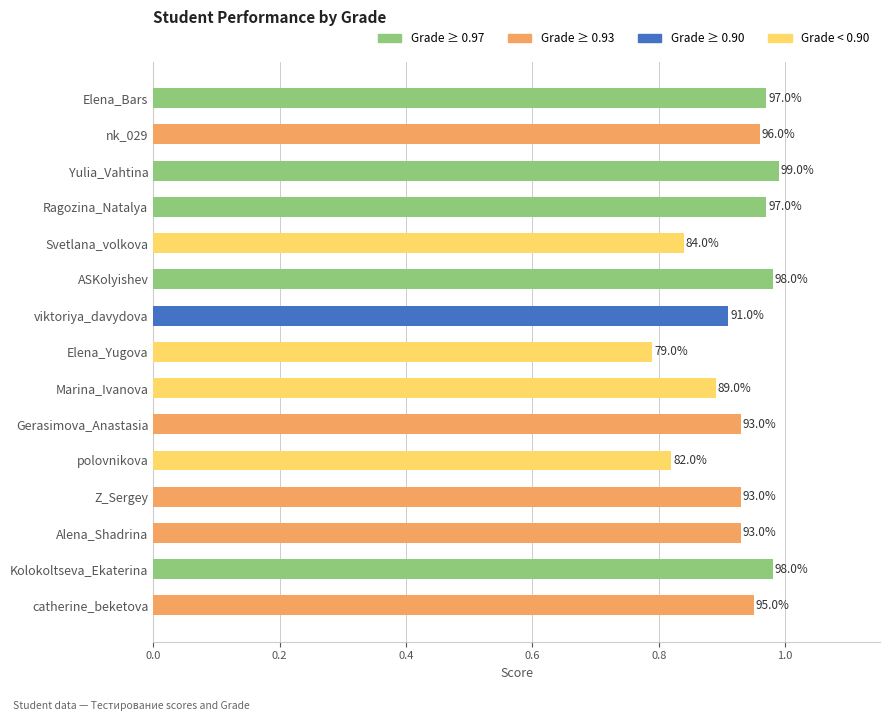

Are the bars horizontal?

Yes